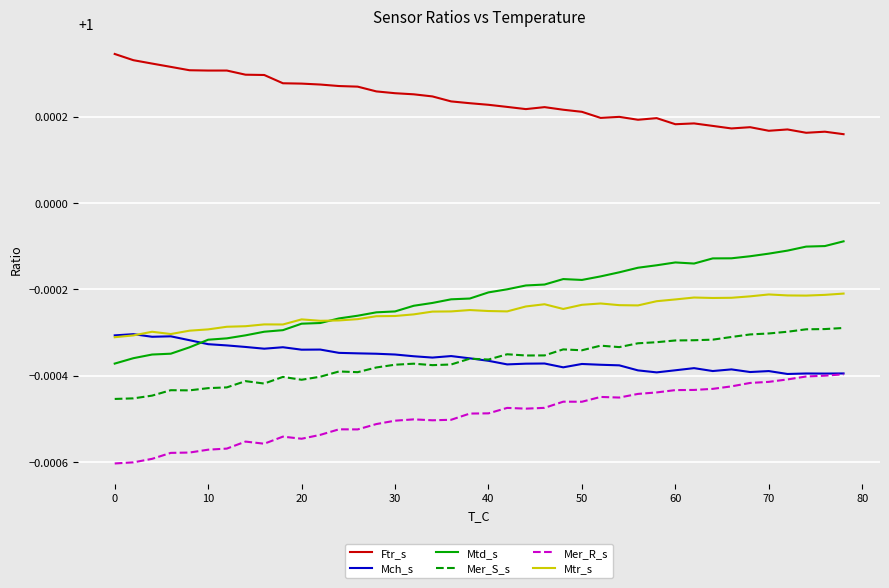

Which series has the largest total across all categories?

Ftr_s